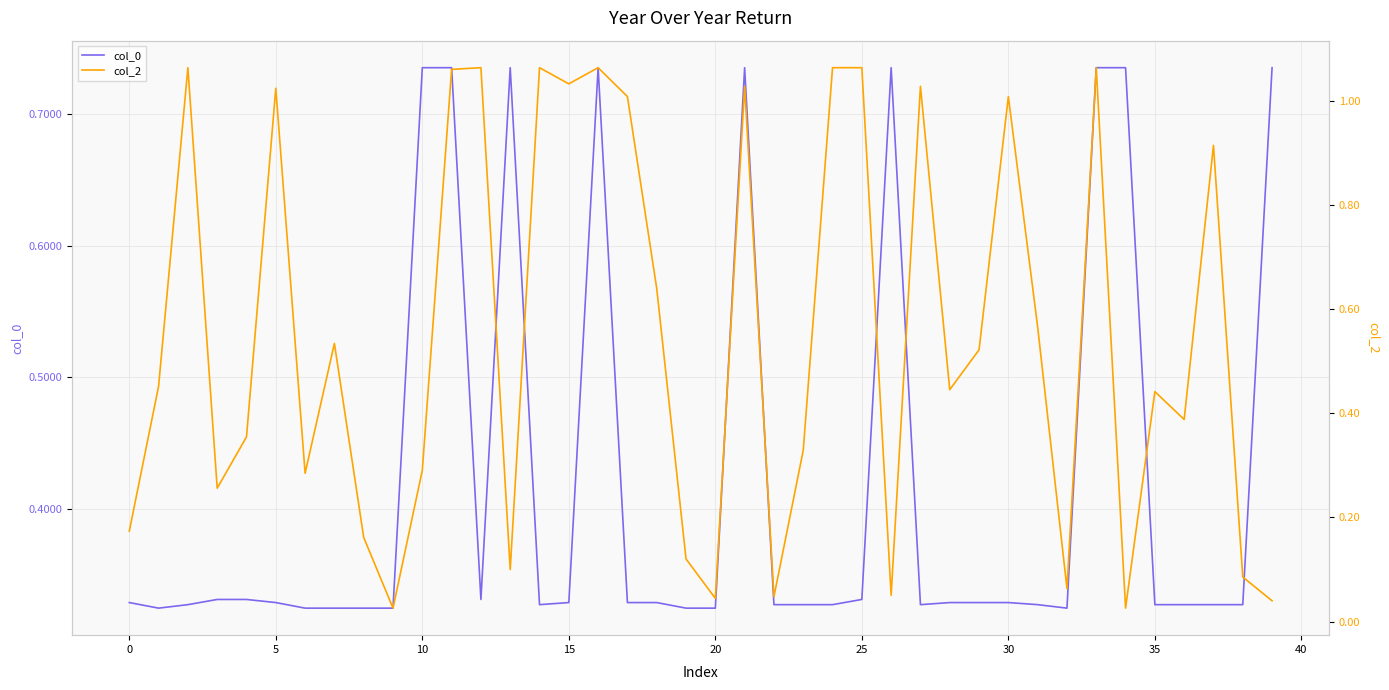

What is the minimum value for col_0?

0.3